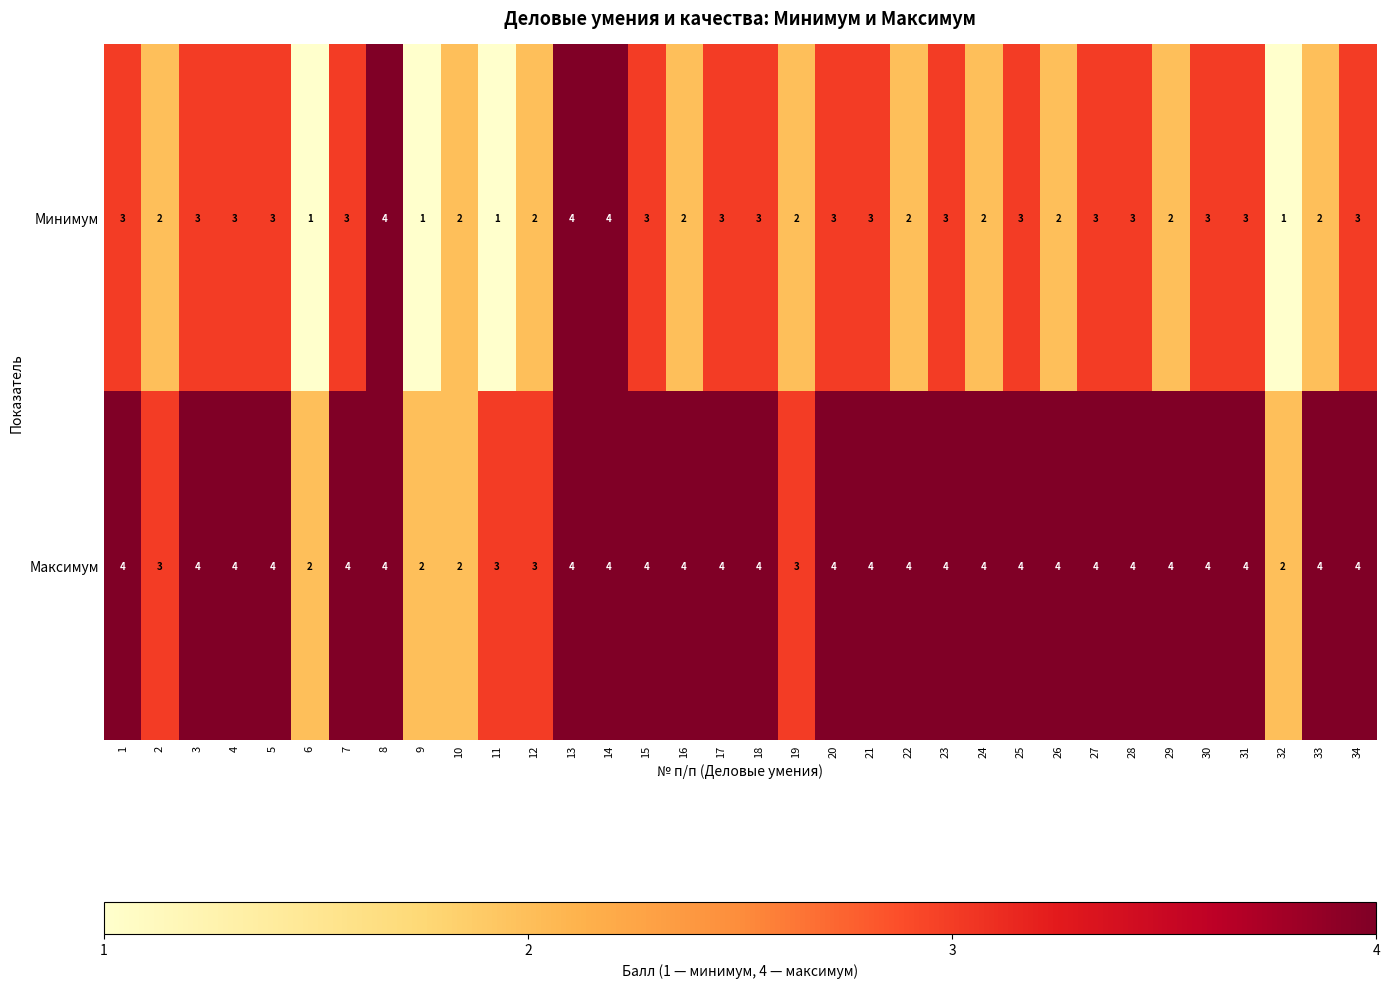

What is the greatest value displayed?

4